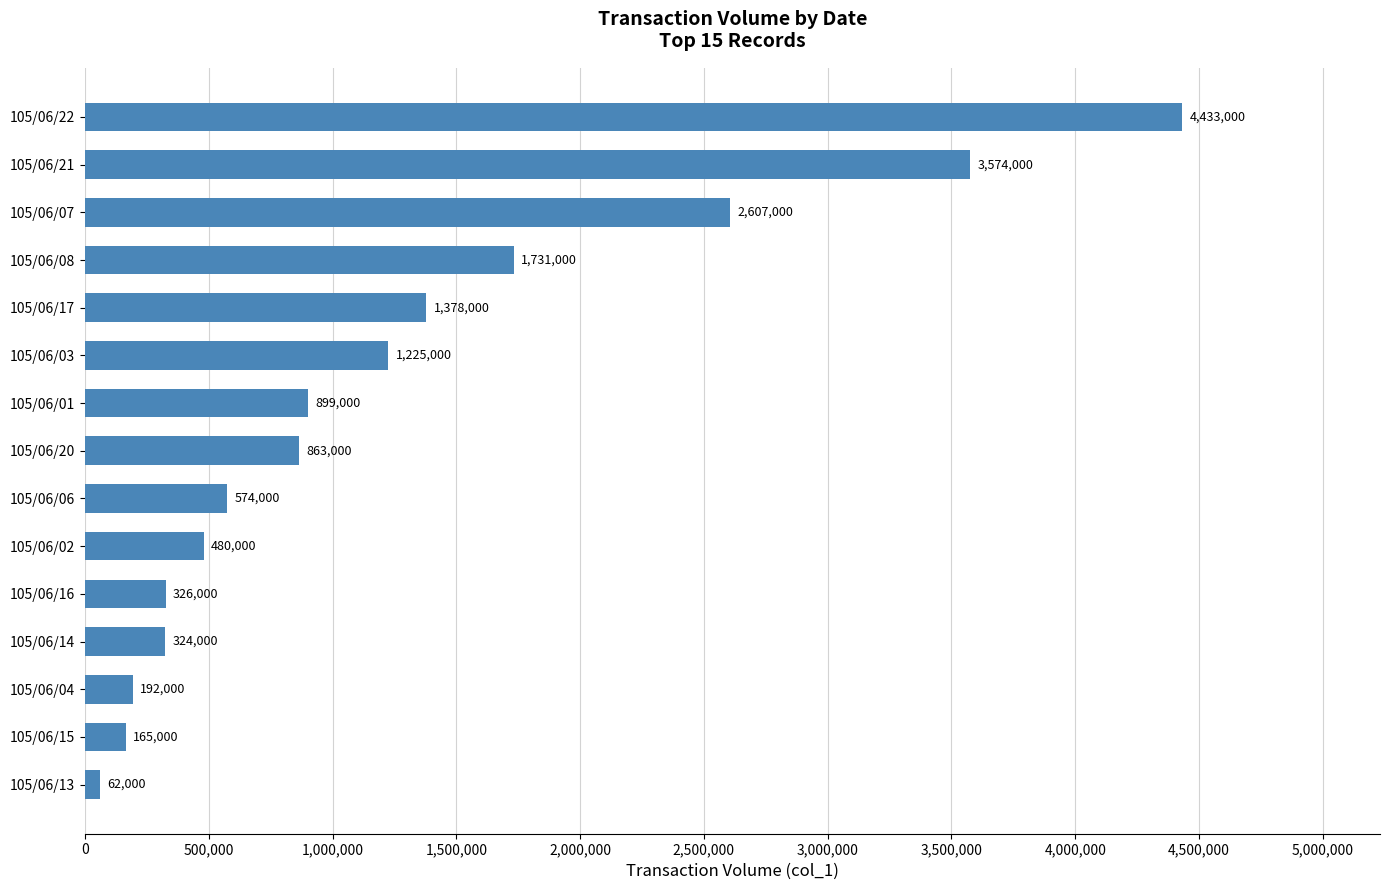

What is the change in value from 105/06/13 to 105/06/03?

+1163000